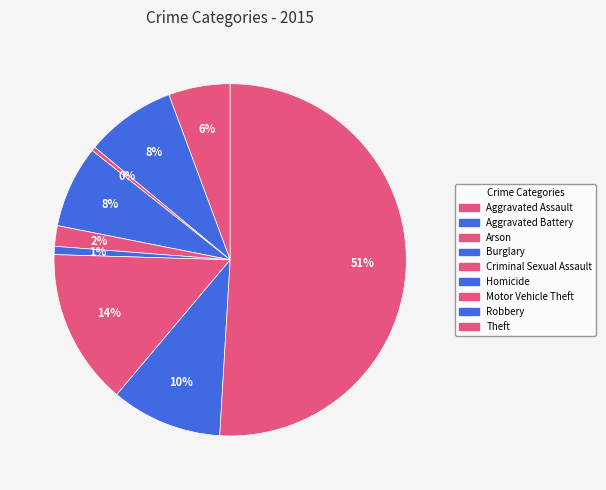

Which has a higher value, Homicide or Aggravated Battery?

Aggravated Battery